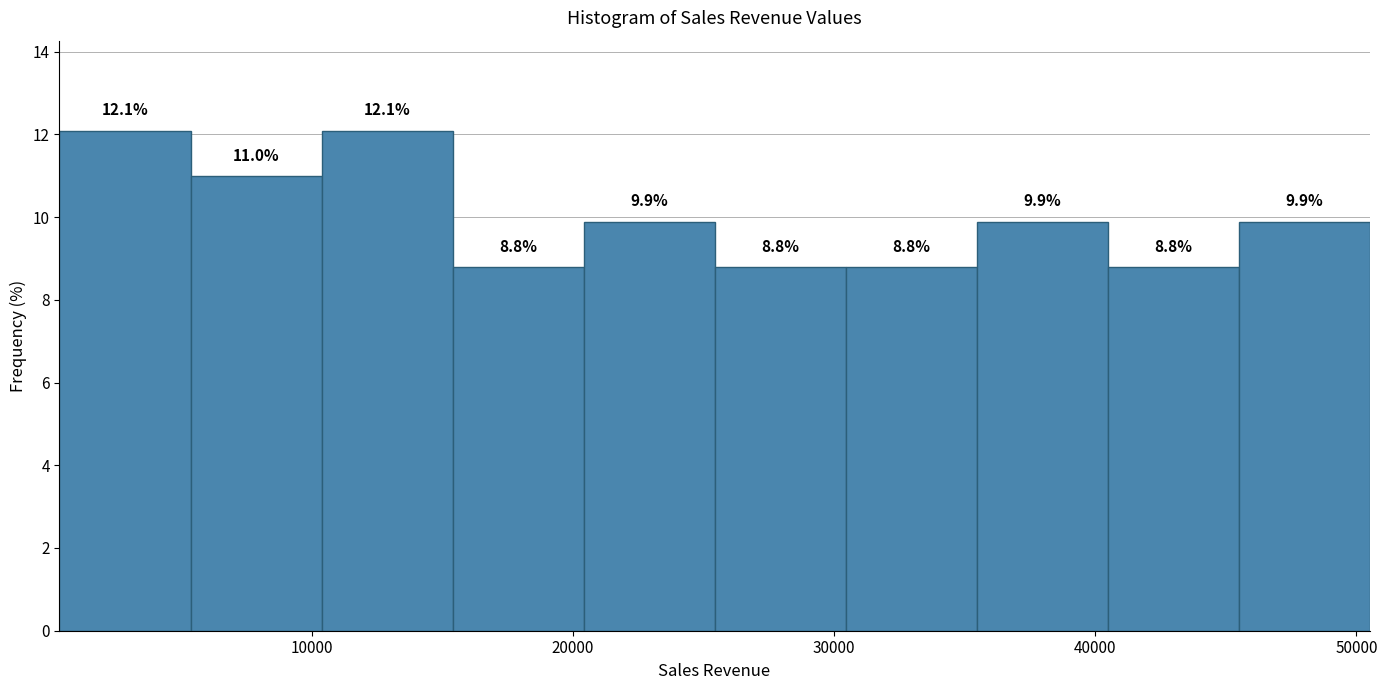

What is the height of the bar covering 20000 to 25000 on the x-axis? The bar edges are not printed on the chart, so give them approximately, as read against the axis.

9.9